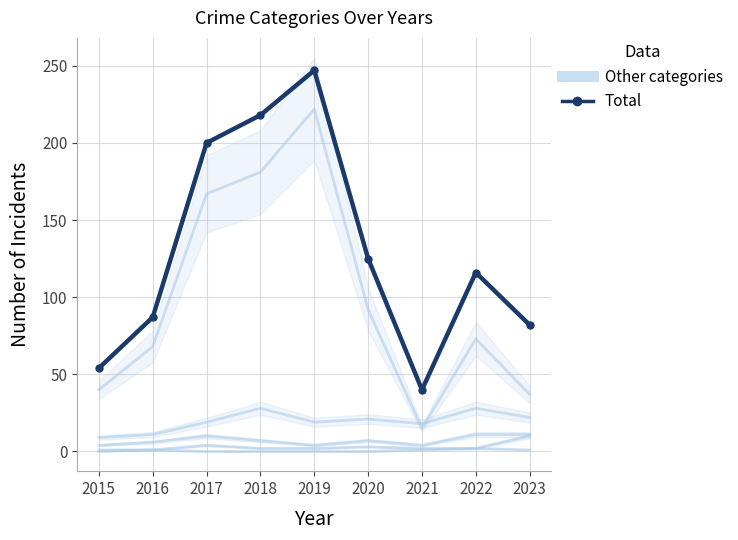

At which category does Aggravated Battery reach its first local peak?

2017